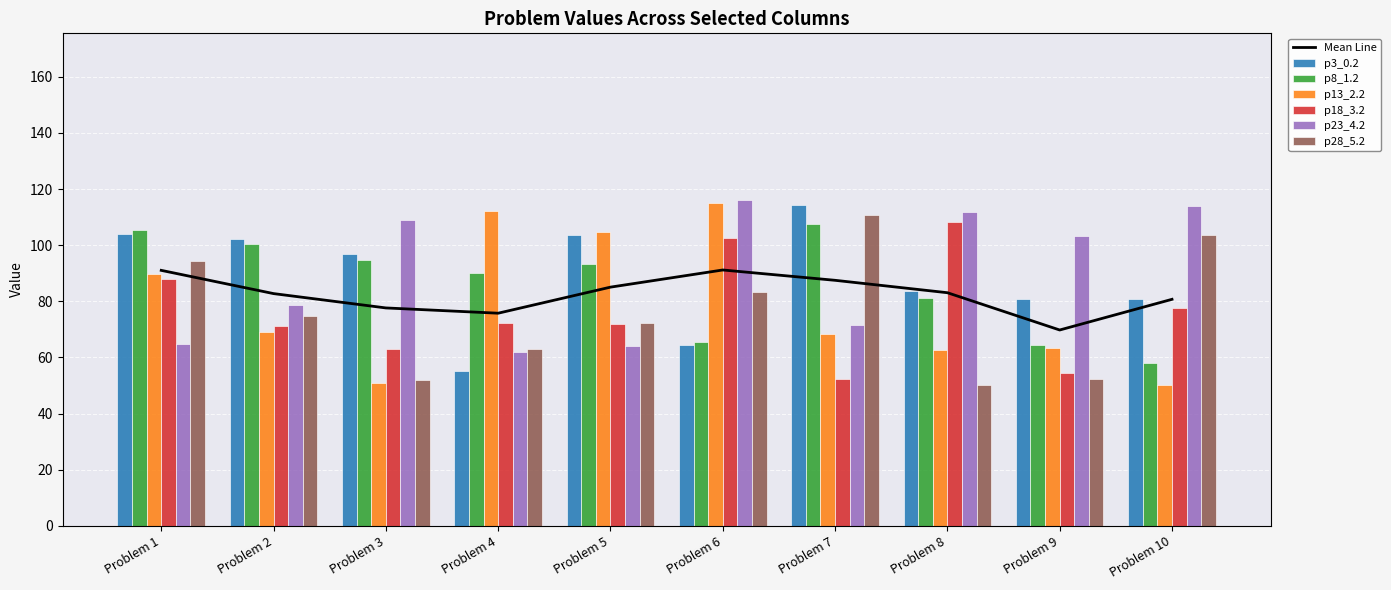

What is the value of the p8_1.2 bar at the 5th from the left?

93.4